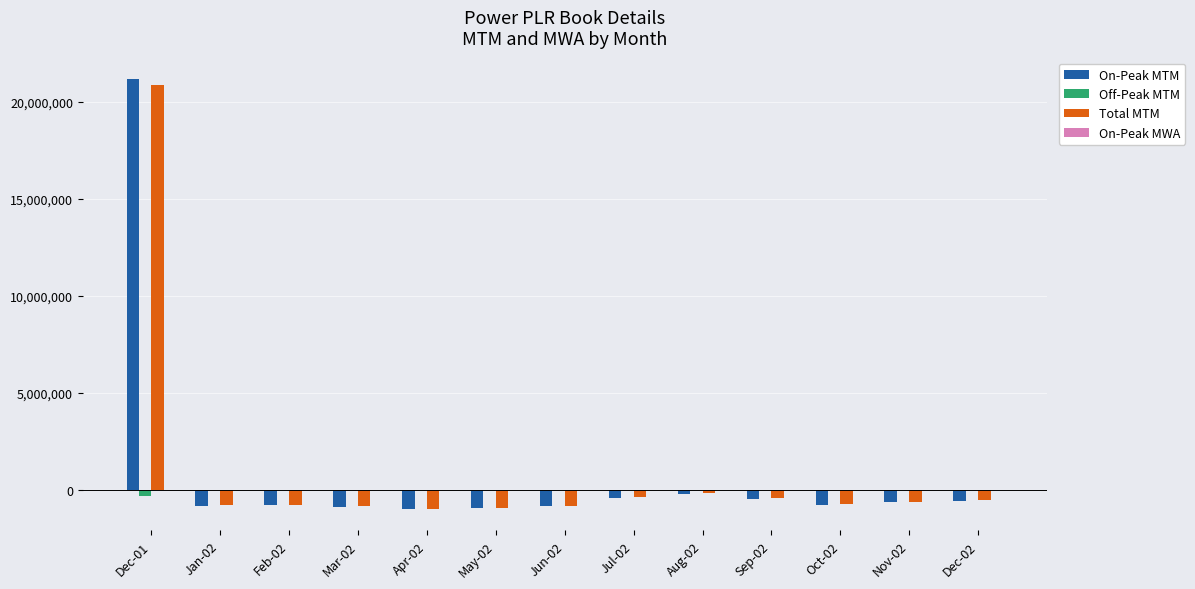

At which label does On-Peak MTM first exceed -756473?

Dec-01